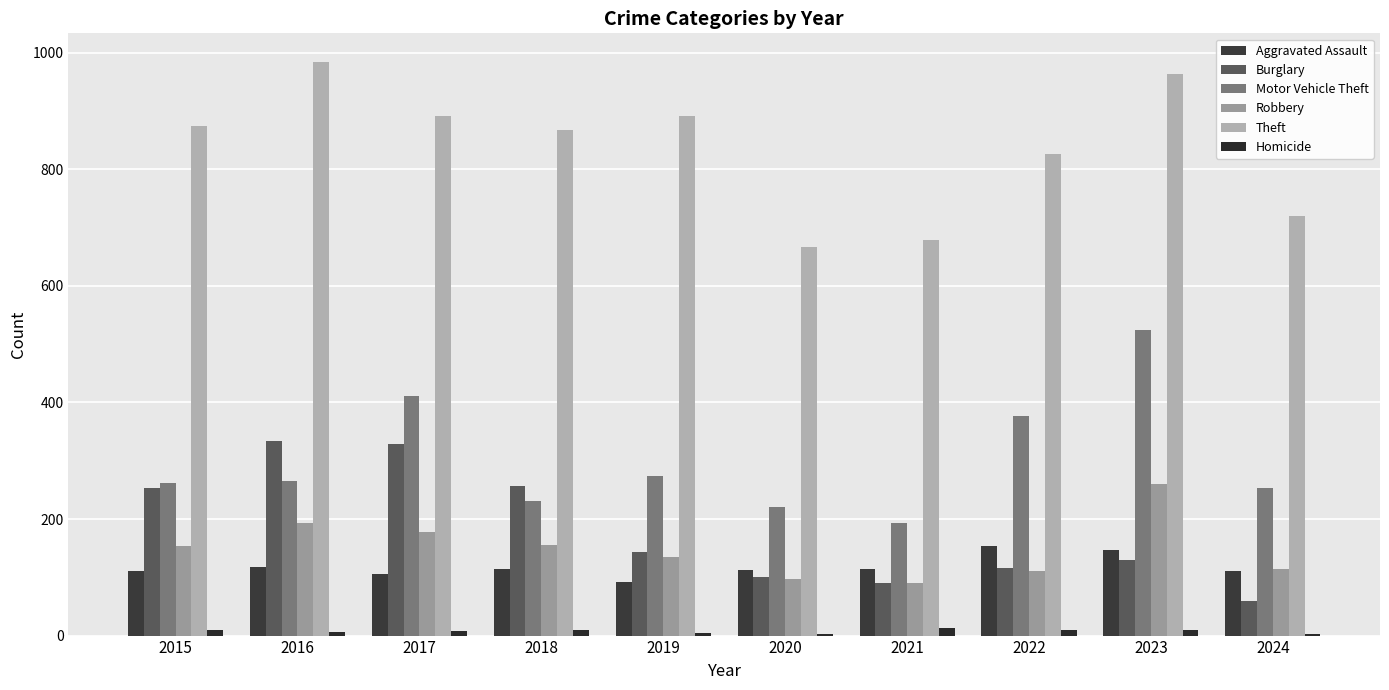

What are all the series names shown in the legend?

Aggravated Assault, Burglary, Motor Vehicle Theft, Robbery, Theft, Homicide